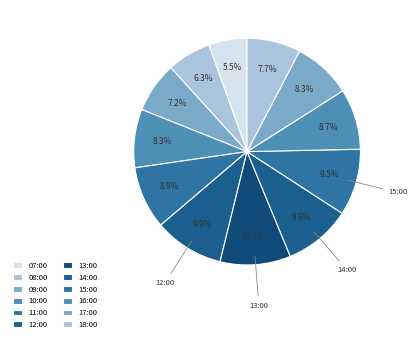

Rank the categories by value from lowest to highest.

07:00, 08:00, 09:00, 18:00, 10:00, 17:00, 16:00, 11:00, 15:00, 14:00, 12:00, 13:00